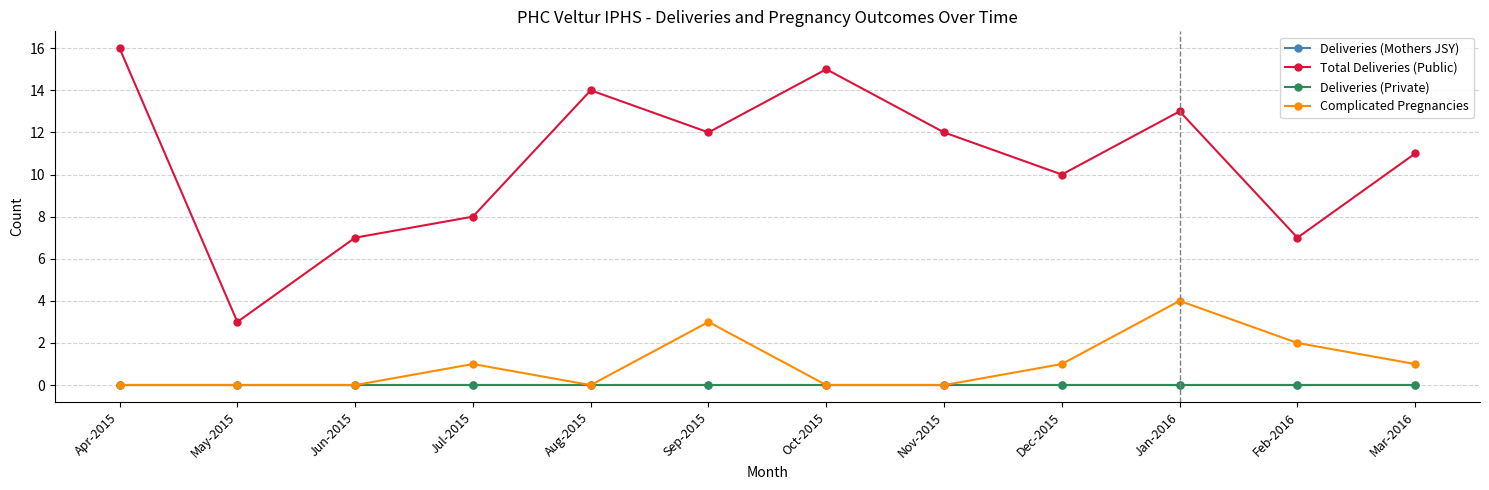

At which category is the sum across all series the highest?

Jan-2016